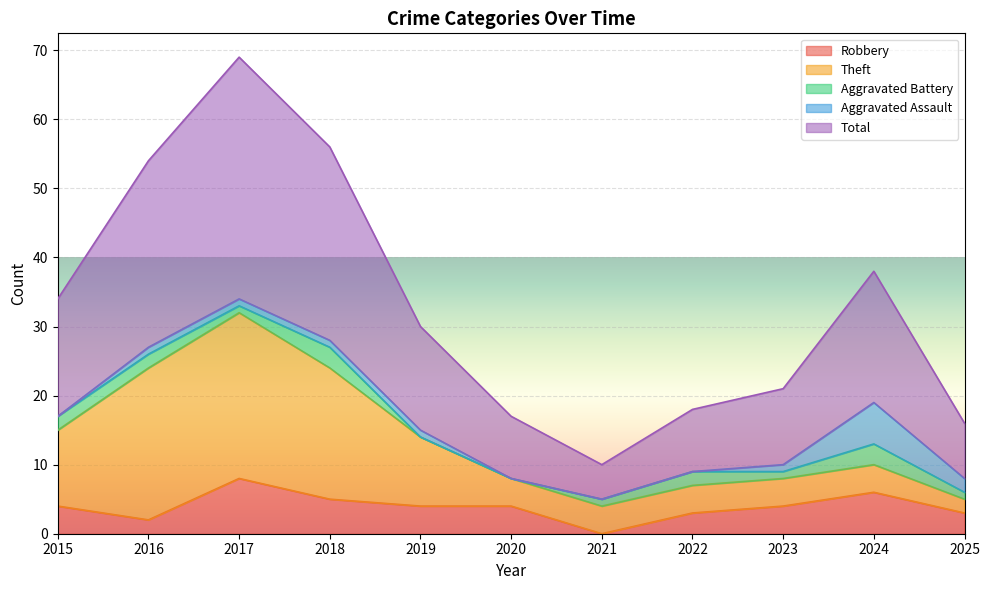

Which has a higher value, 2025 or 2018?

2018